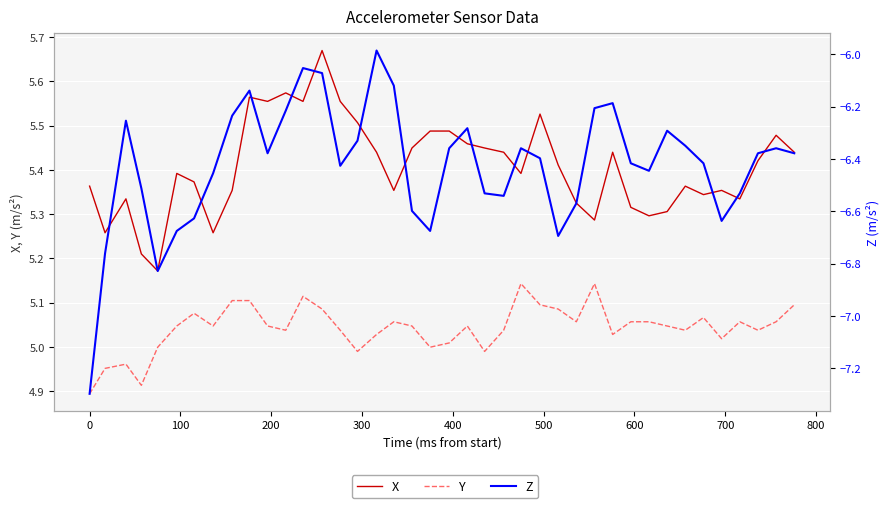

What is the difference between the maximum and minimum values in the Z series?

1.3